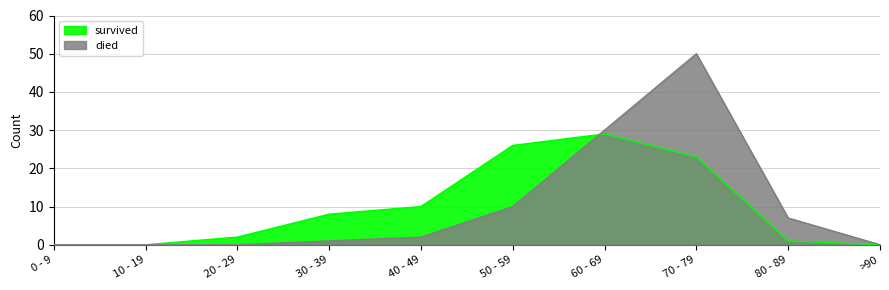

In died, how many points are higher than both neighbors (excluding endpoints)?

1